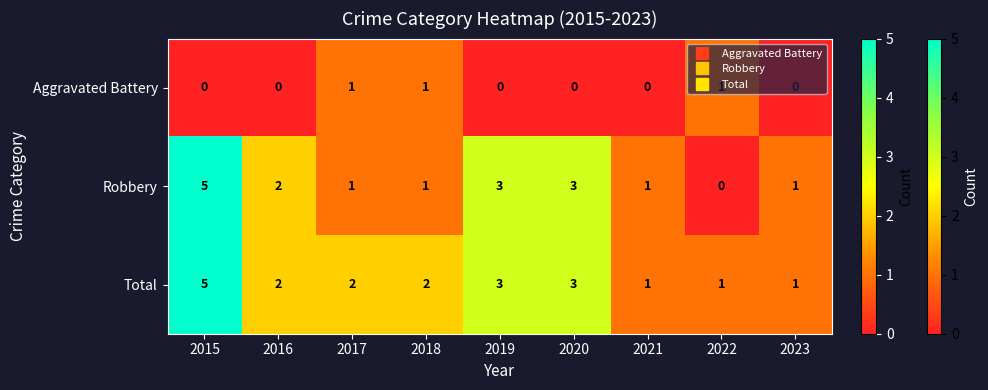

List the series in order of their overall mean, lowest first.

Aggravated Battery, Robbery, Total